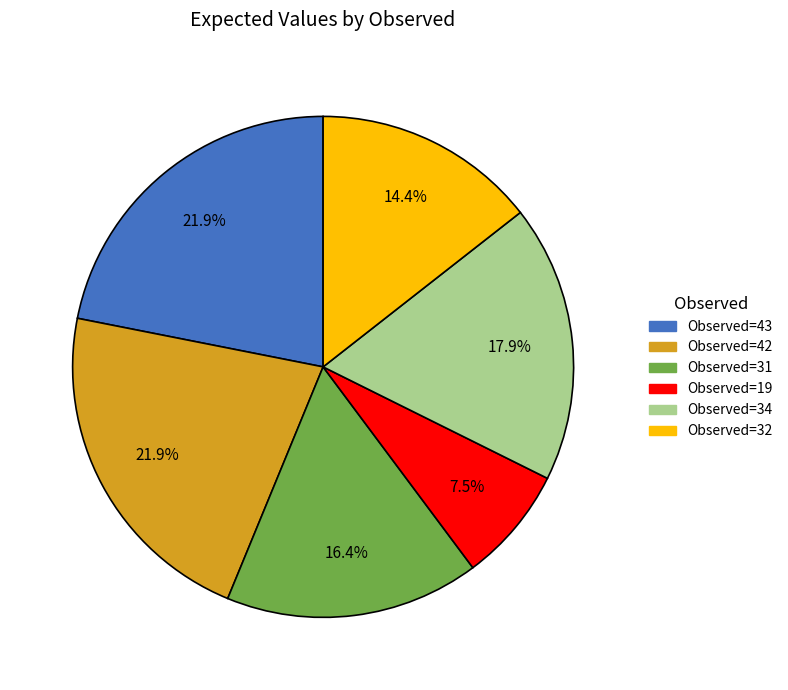

Is there any slice that represents more than half of the pie?

No